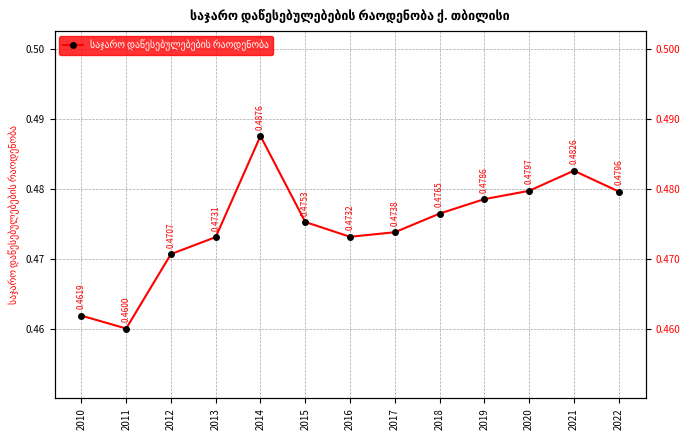

Rank the categories by value from lowest to highest.

2011, 2010, 2012, 2013, 2016, 2017, 2015, 2018, 2019, 2022, 2020, 2021, 2014